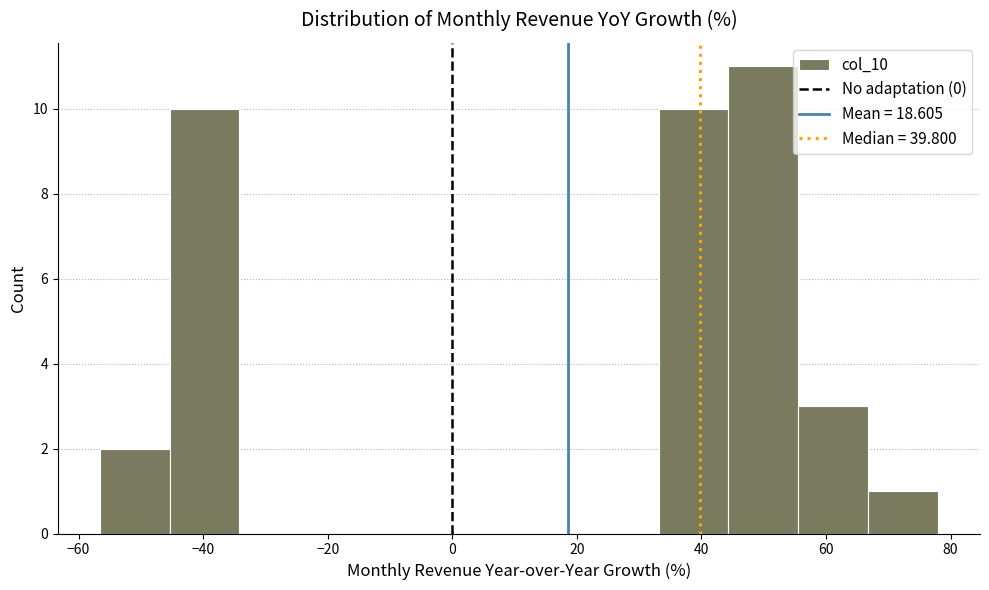

Reading left to right, list every bar in this chart as the range it spans on the x-axis followed by its height. Neither the bar edges nor the heights are printed on the chart, so give them approximately, as read against the axes.

-56 to -46: 2
-46 to -34: 10
-34 to -22: 0
-22 to -12: 0
-12 to 0: 0
0 to 10: 0
10 to 22: 0
22 to 34: 0
34 to 44: 10
44 to 56: 11
56 to 66: 3
66 to 78: 1